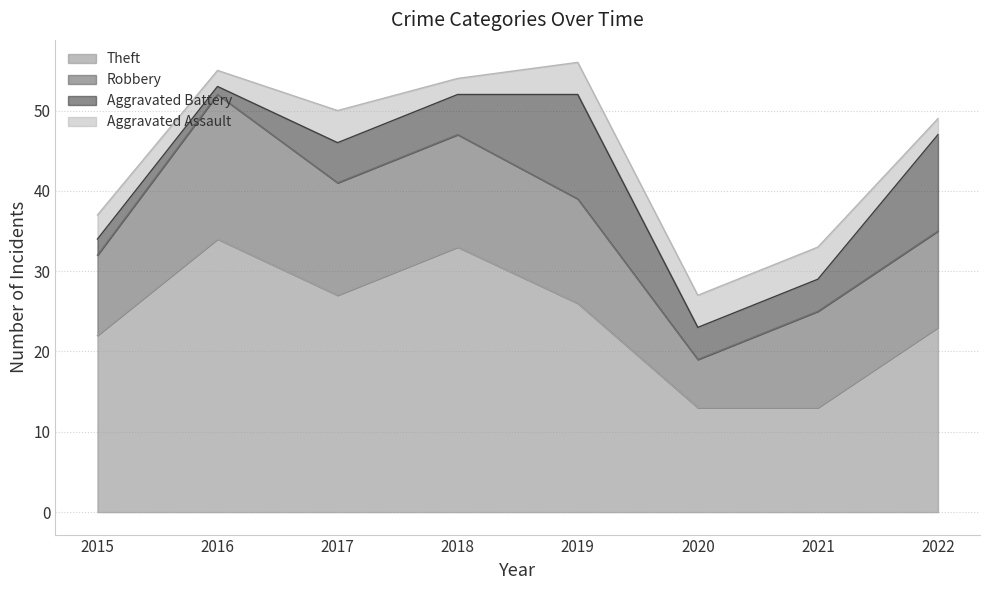

What is the minimum value for Aggravated Assault?

2